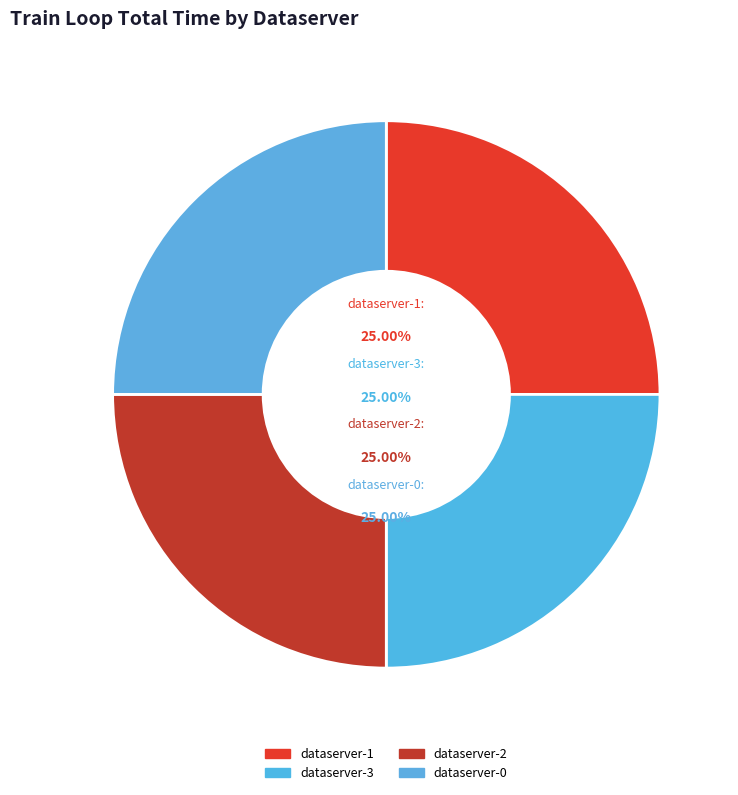

To the nearest percent, what is the average slice percentage?

25%